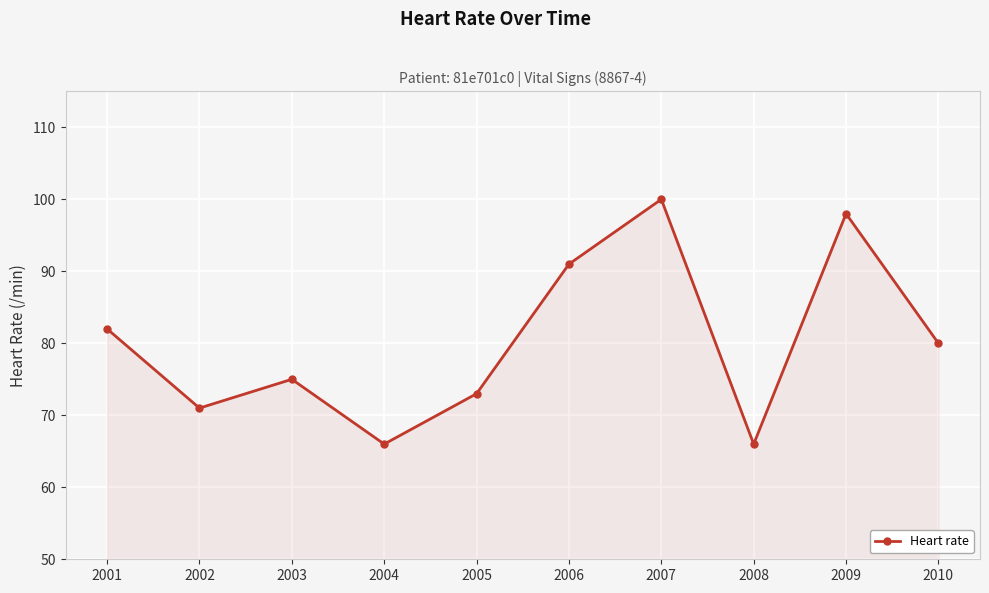

What is the change in value from 2005 to 2008?

-7